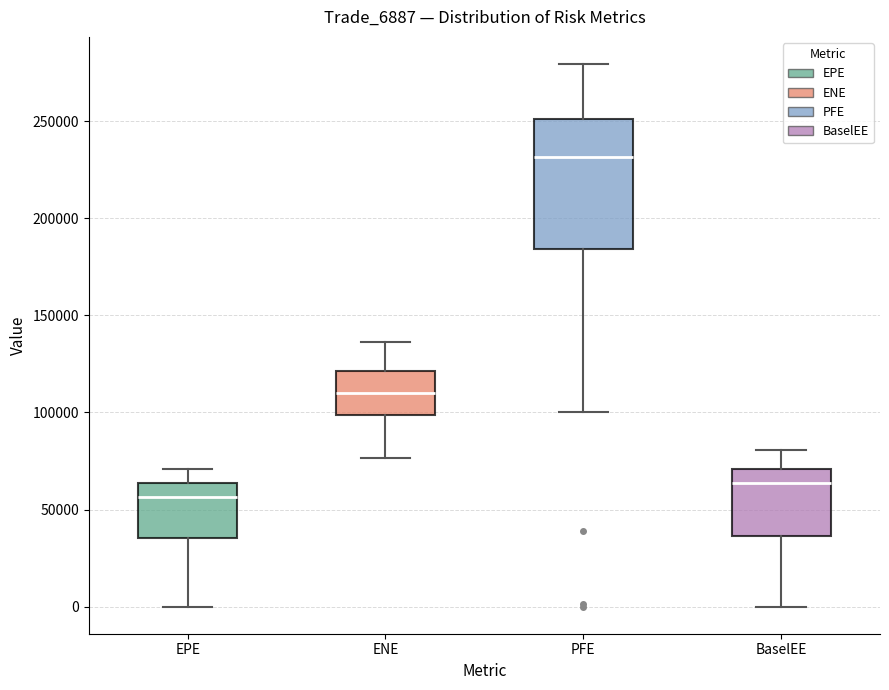

Where does the lower whisker of the box for EPE end on the y-axis? The values are not printed on the chart, so give them approximately, as read against the axis.

0